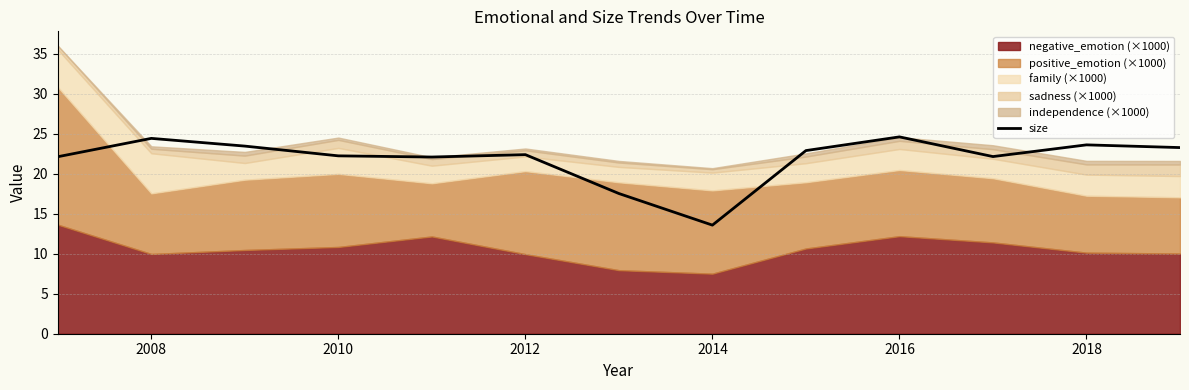

Which category has the lowest value in the size series?

2014